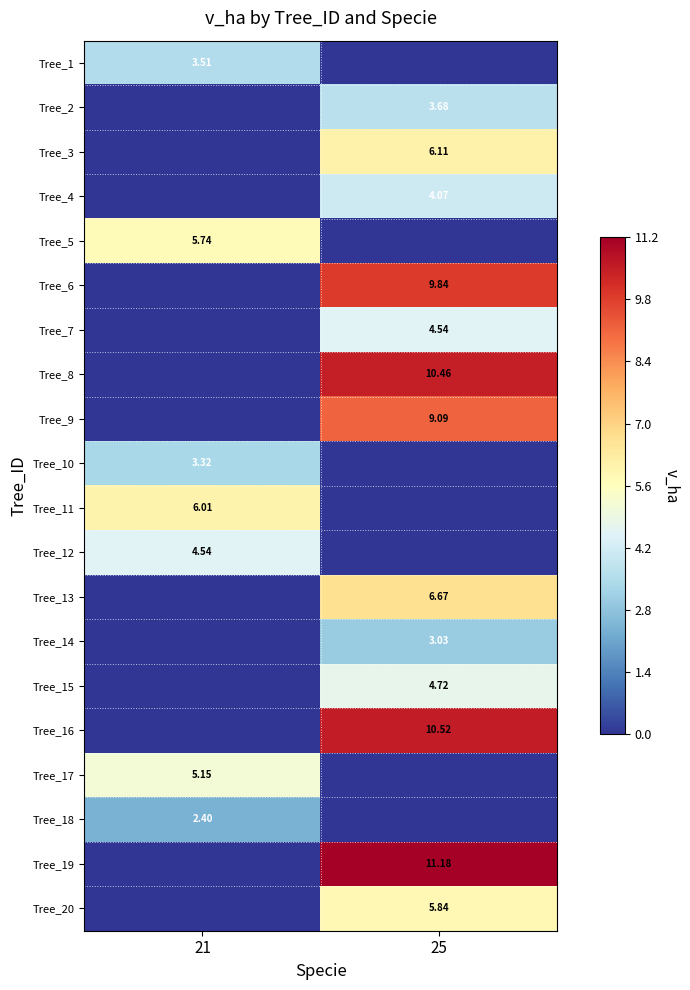

How many positive values does the Tree_4 series have?

1